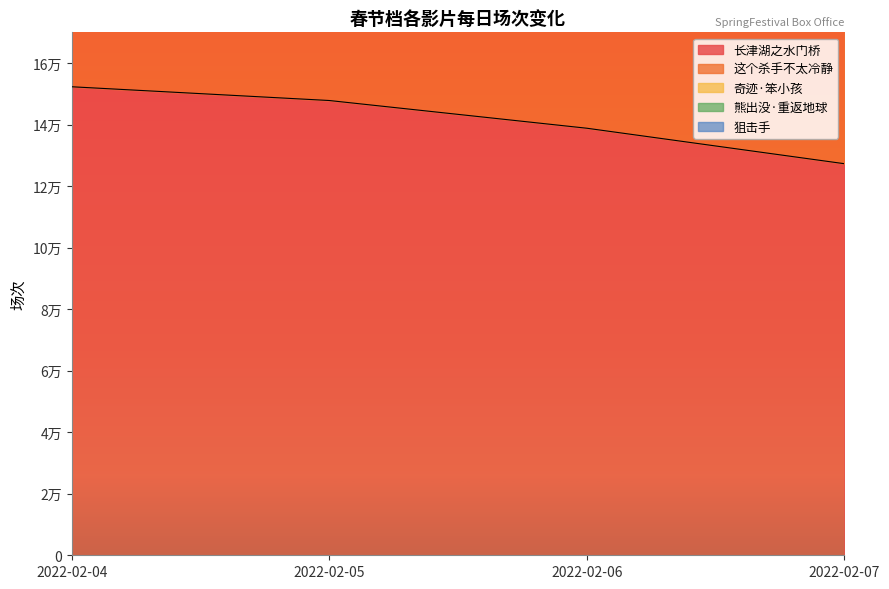

Reading right to left, list all the values displayed in this chart.

长津湖之水门桥: 127296	138828	147838	152307
这个杀手不太冷静: 388054	412044	424947	419033
熊出没·重返地球: 234020	252824	265809	266727